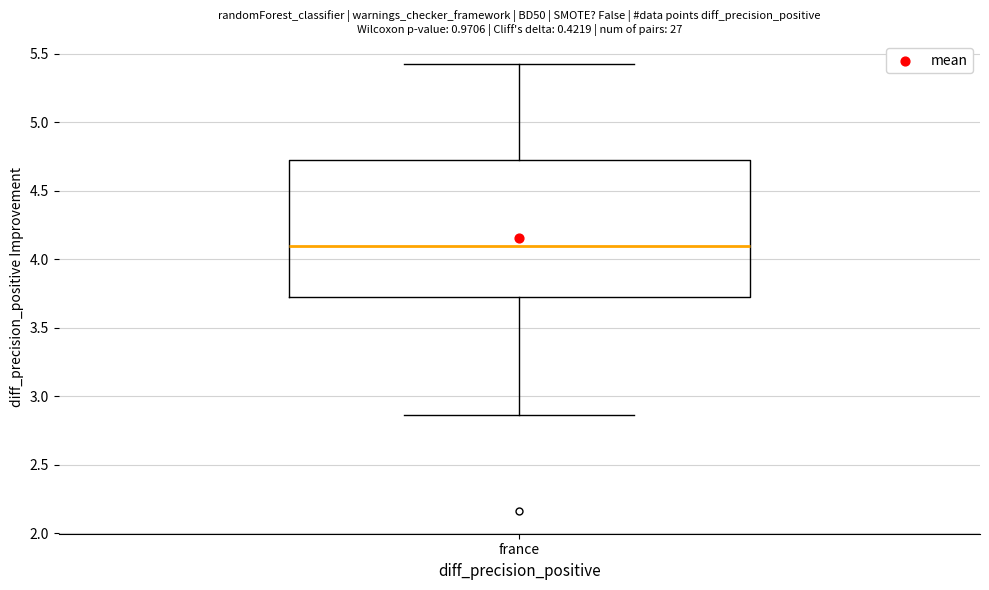

Transcribe this box plot: give where the median line is, the range the box spans, and where the two whiskers end, as read against the y-axis. The values are not printed on the chart, so give them approximately, as read against the axis.

median 4.10, box 3.75 to 4.75, whiskers 2.85 to 5.45